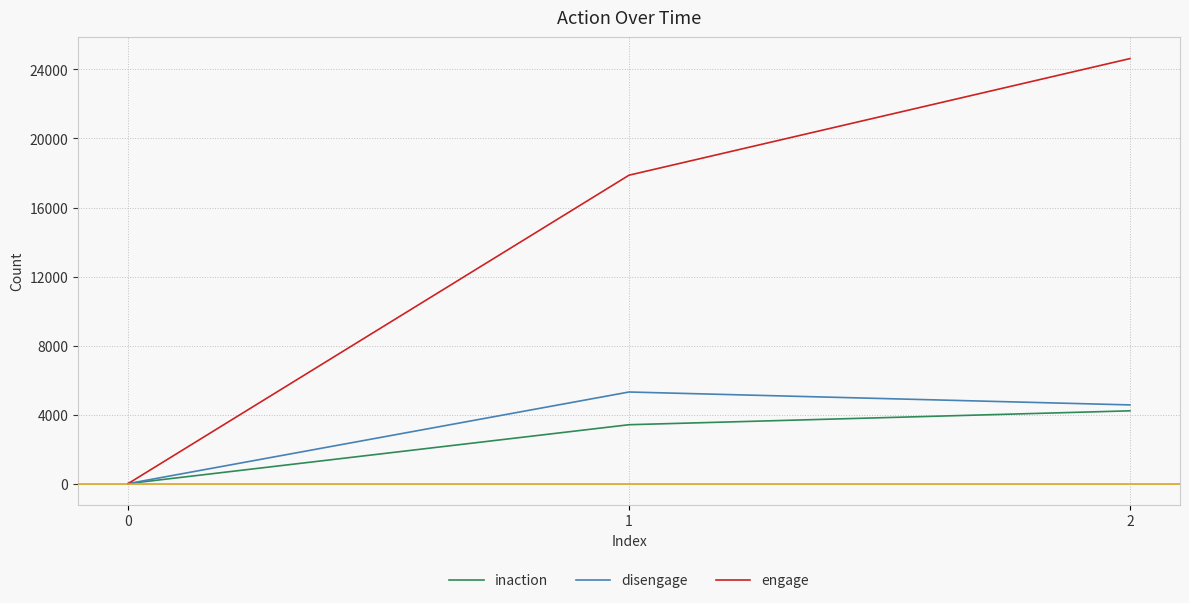

What is the difference between the maximum and minimum values in the disengage series?

5308